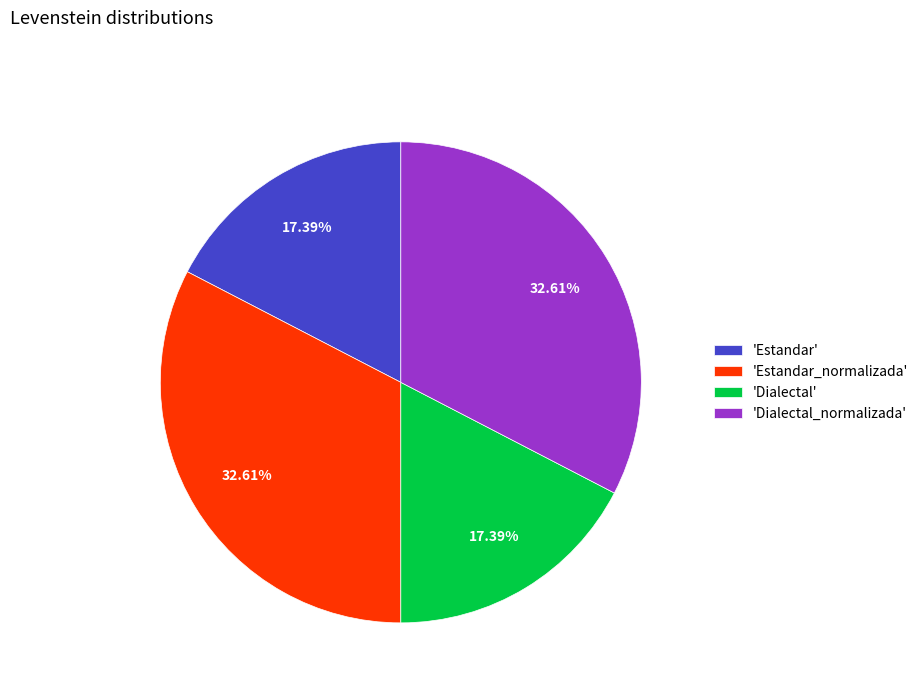

Count the number of slices in the pie.

4